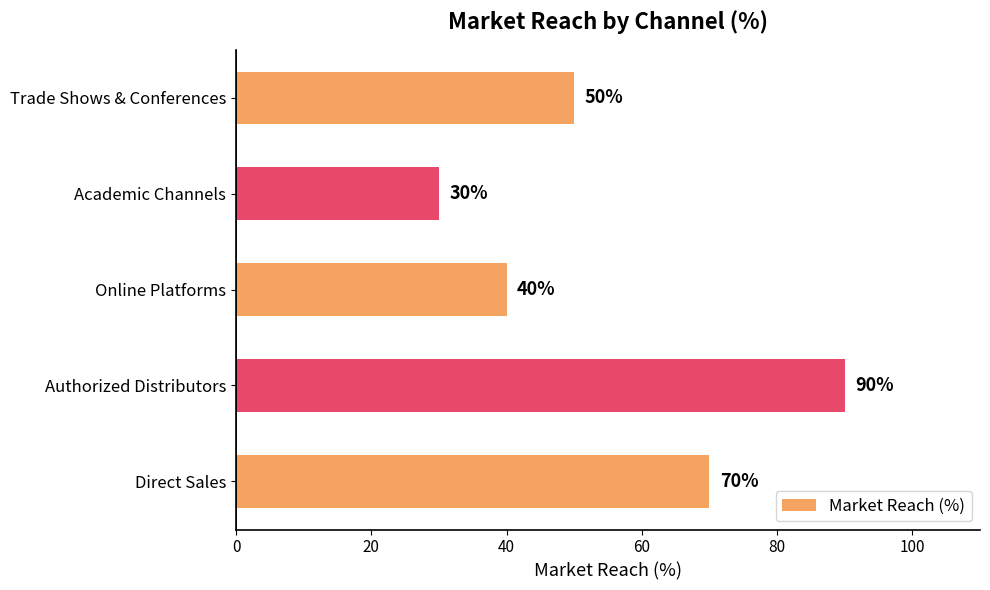

Reading bottom to top, extract all data points from this chart.

70	90	40	30	50